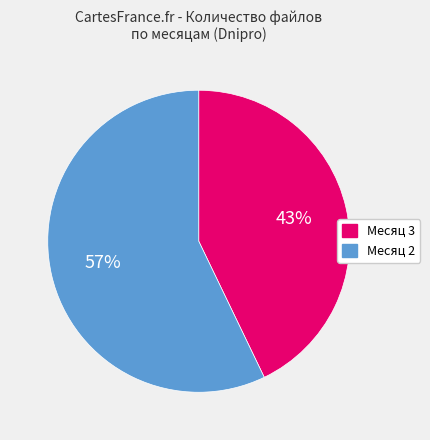

To the nearest percent, what is the difference between the Месяц 2 and Месяц 3 slice percentages?

14%